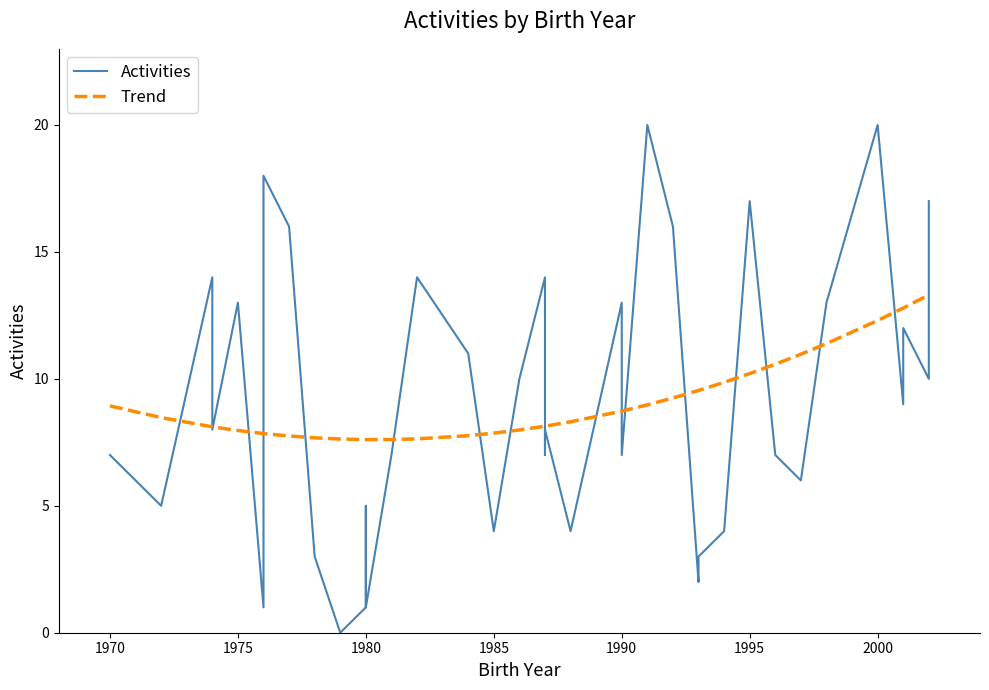

How many data points in Trend are less than 8?

14